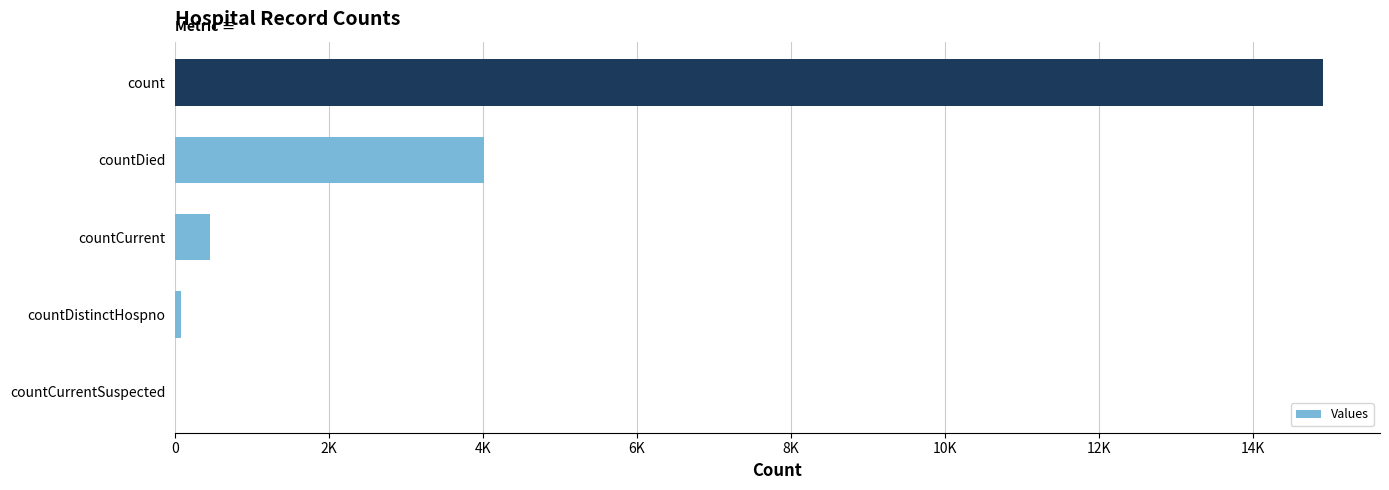

How many distinct data groups are displayed?

1